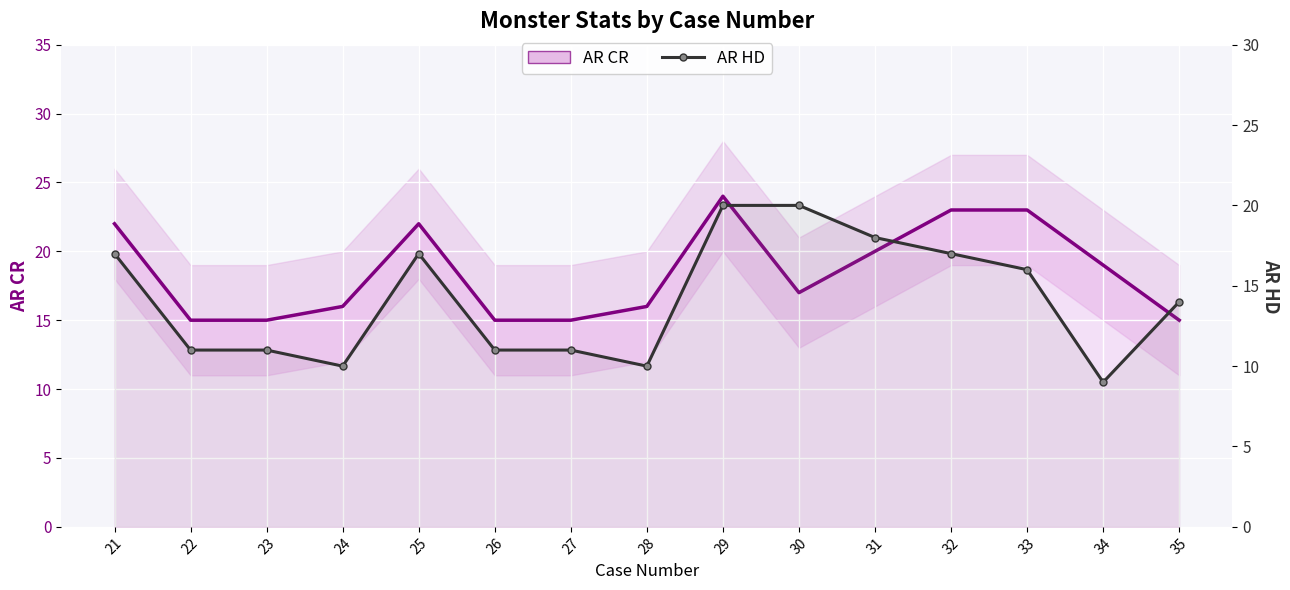

What value does the AR HD series have at 34, to the nearest 5?

10